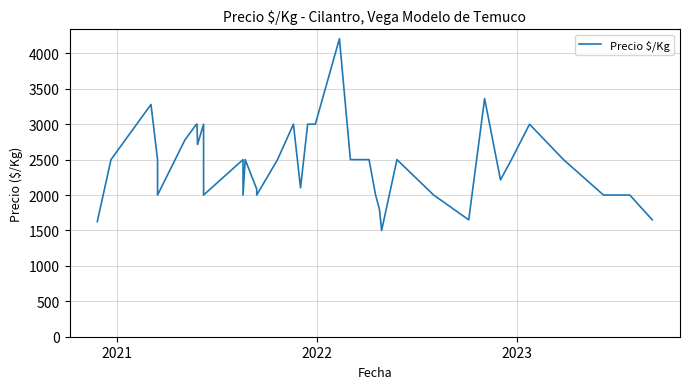

Is this an area chart (filled region under the line)?

No